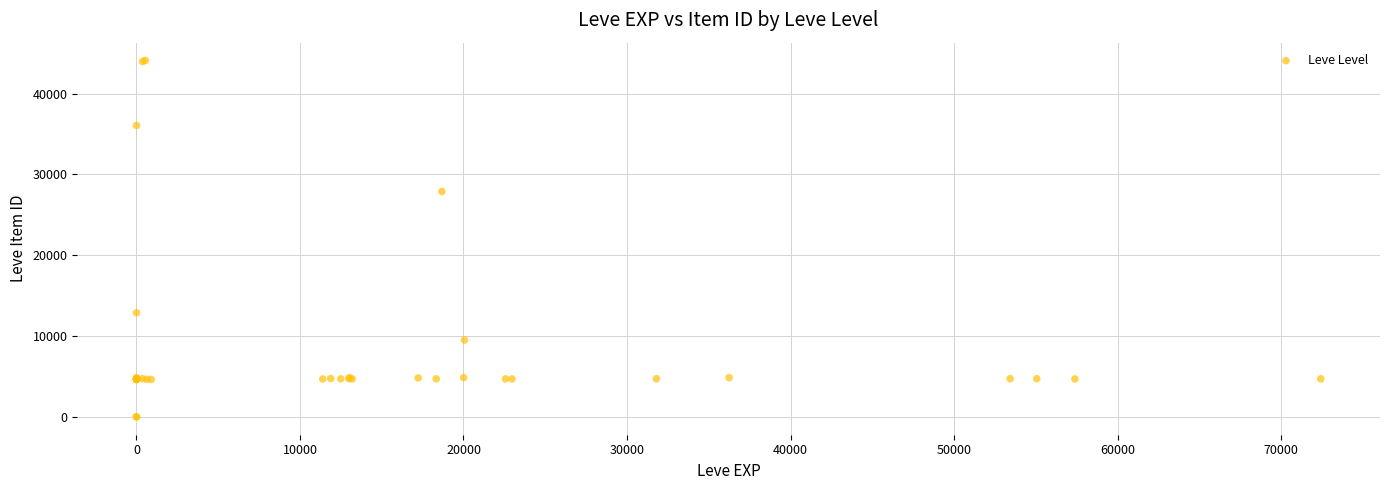

What Y value in the scatter plot is closest to 22048?

27884